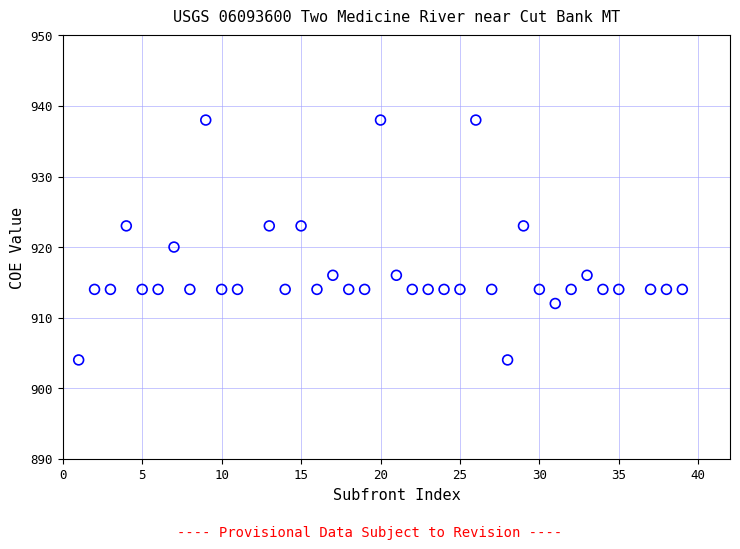

What is the range of X values (max minus min)?

38